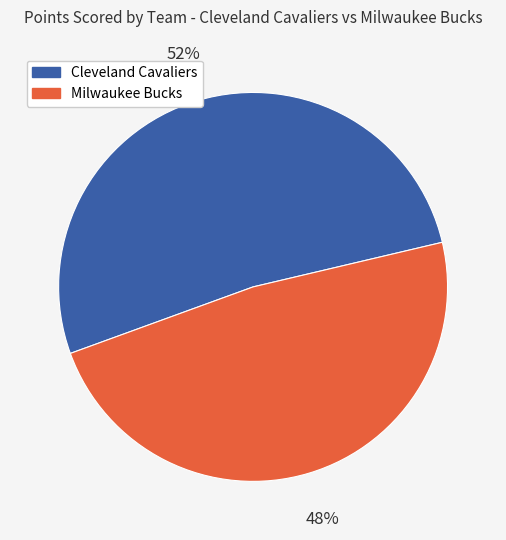

Does any single category account for the majority?

Yes